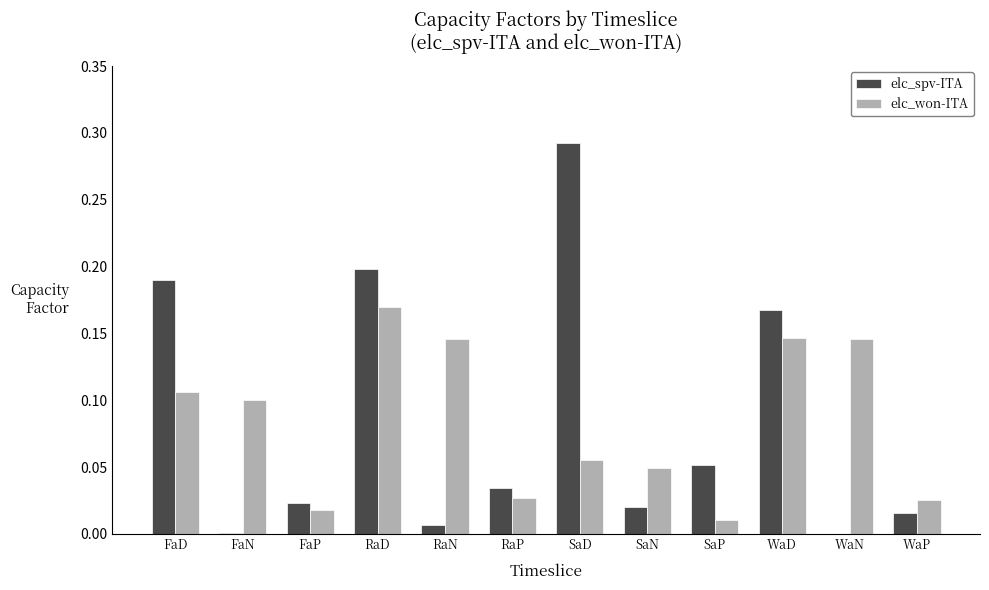

How many groups of bars are there?

12